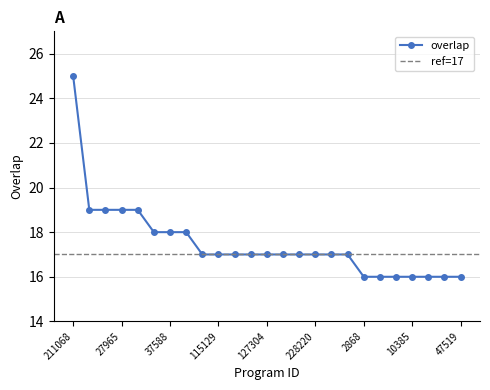

True or false: the data has more than 1 interior local peaks.

False